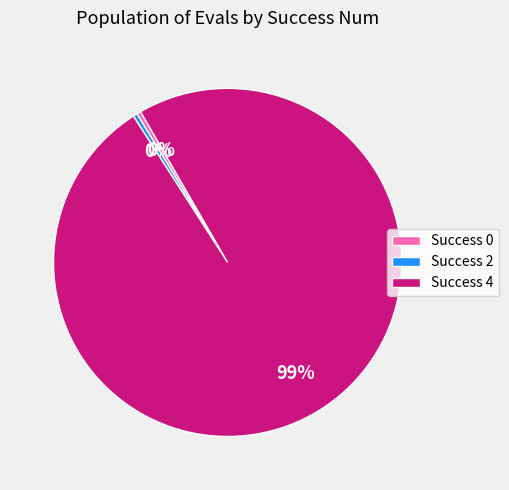

To the nearest percent, what is the average slice percentage?

33%